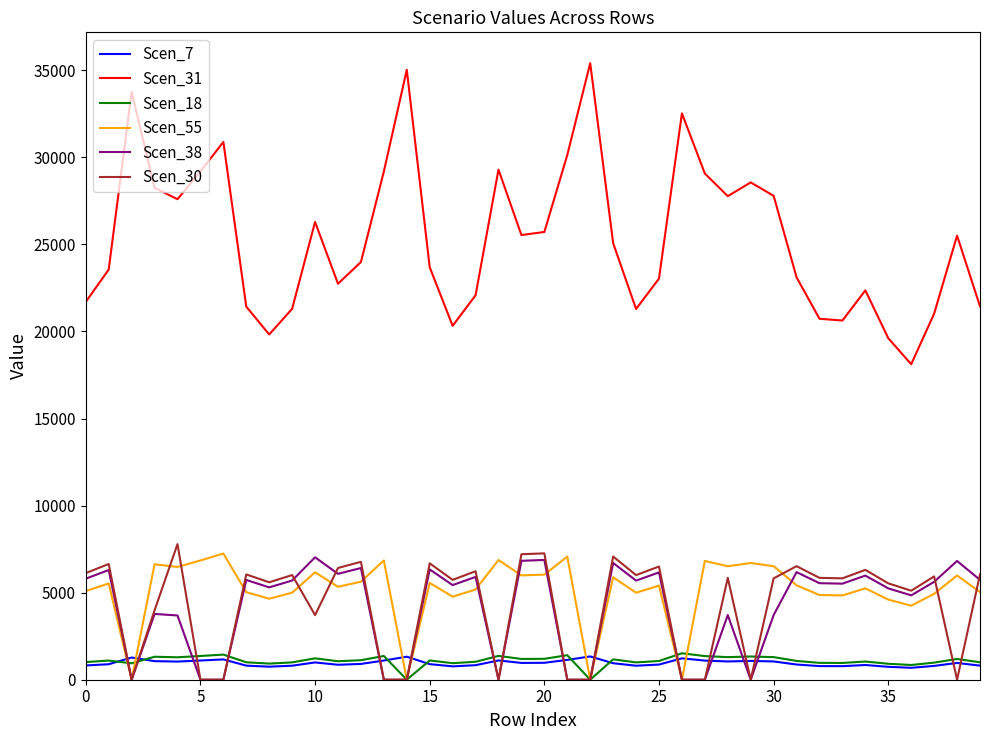

What is the maximum value for Scen_38?

7030.5